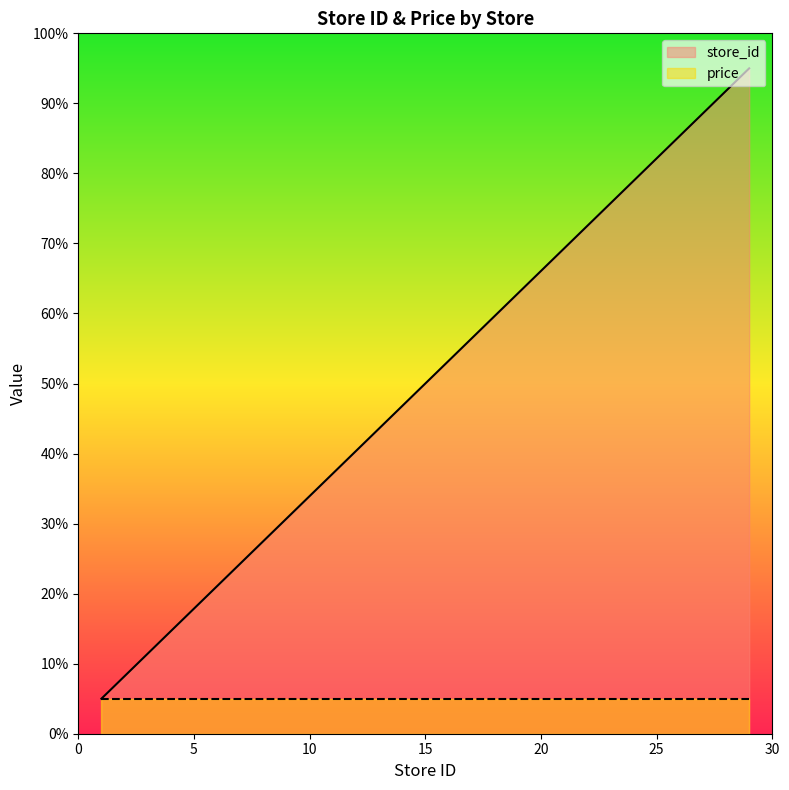

Approximately how many times larger is the value at 24 compared to 9?

2.6